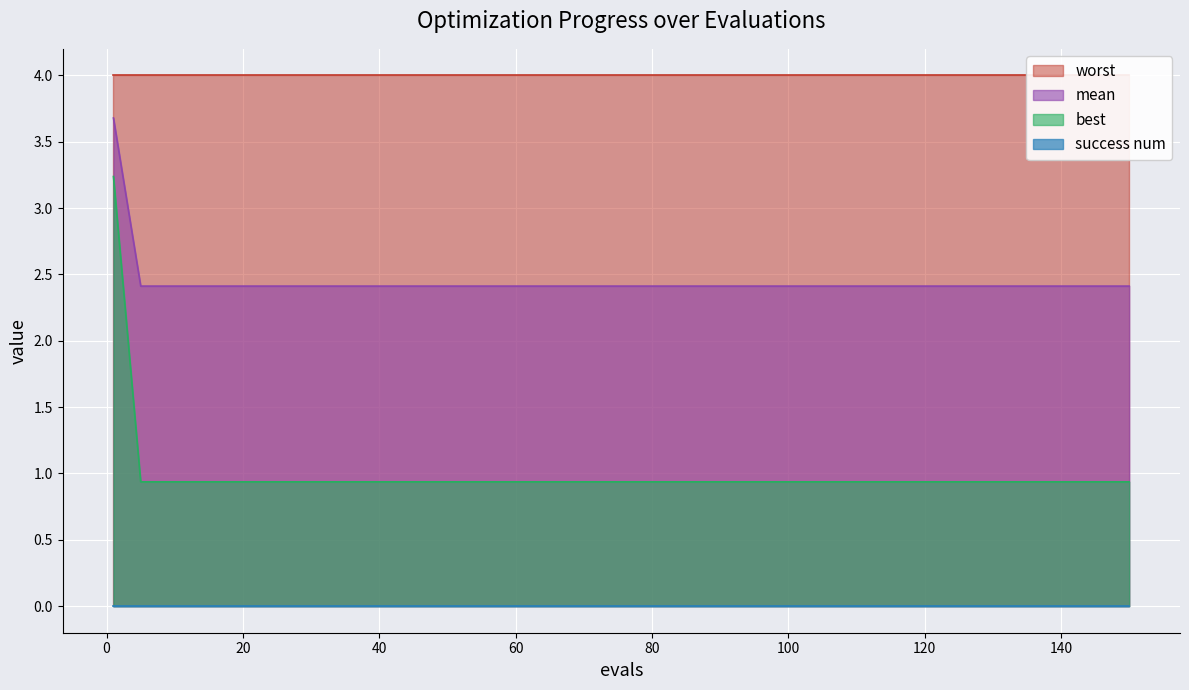

What is the minimum value for best?

0.9